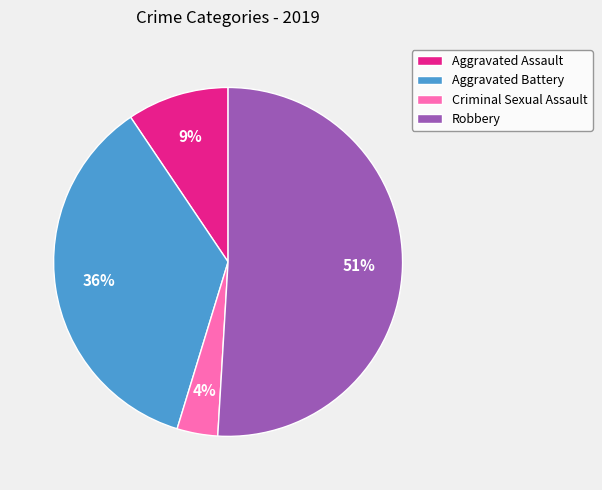

What is the majority slice?

Robbery